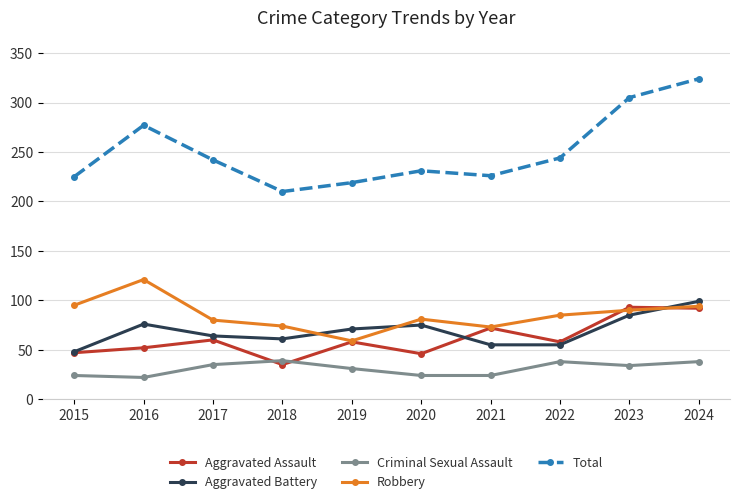

True or false: Total and Aggravated Assault cross at least once.

False